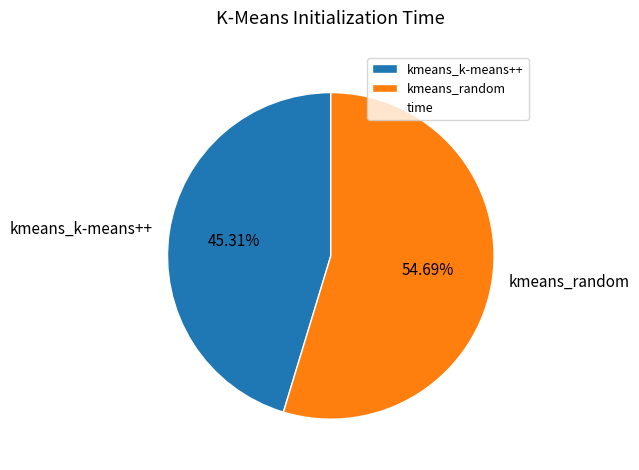

What is the majority slice?

kmeans_random